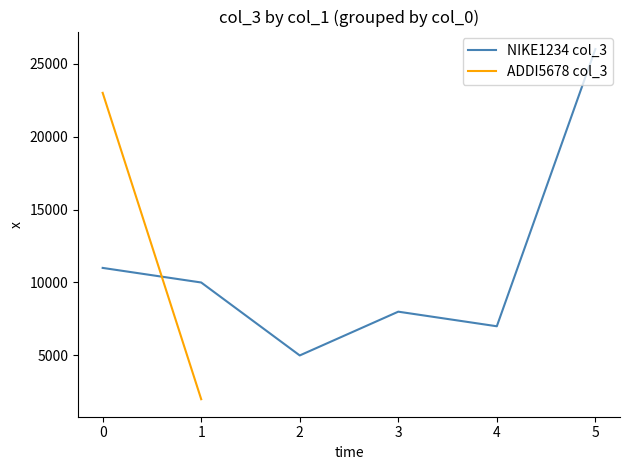

Is it true that NIKE1234 col_3 equals 5549 at 0?

False